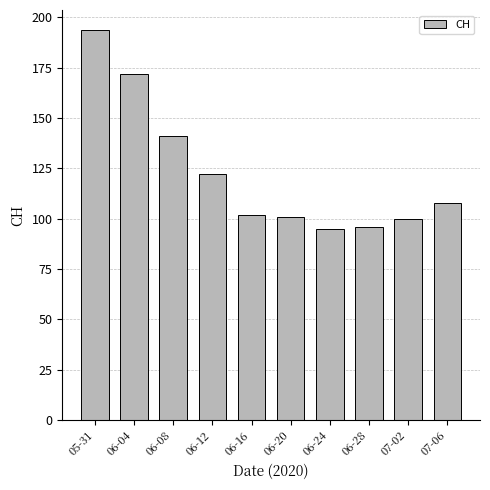

How many distinct data groups are displayed?

1